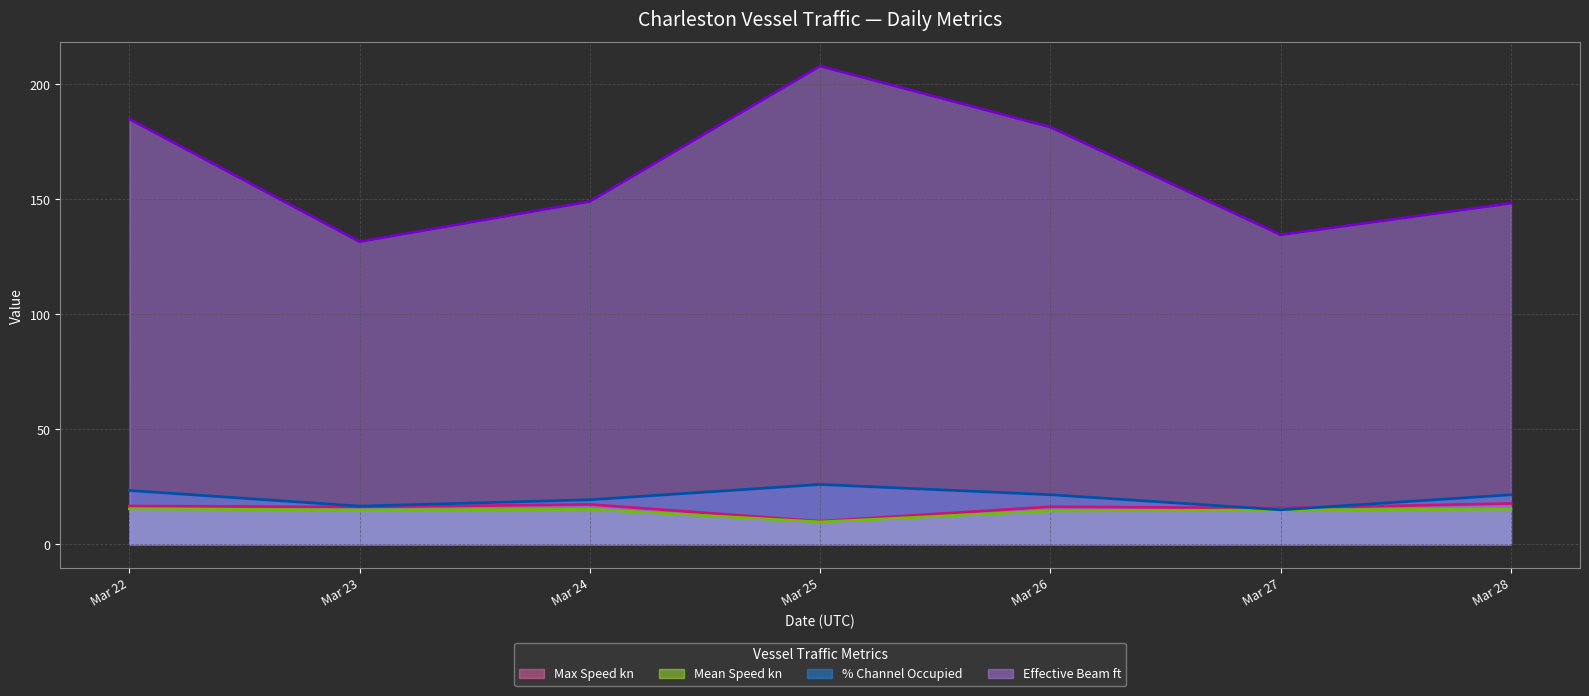

The Effective Beam ft (line) series shows 134.6 at Mar 27. True or false?

True